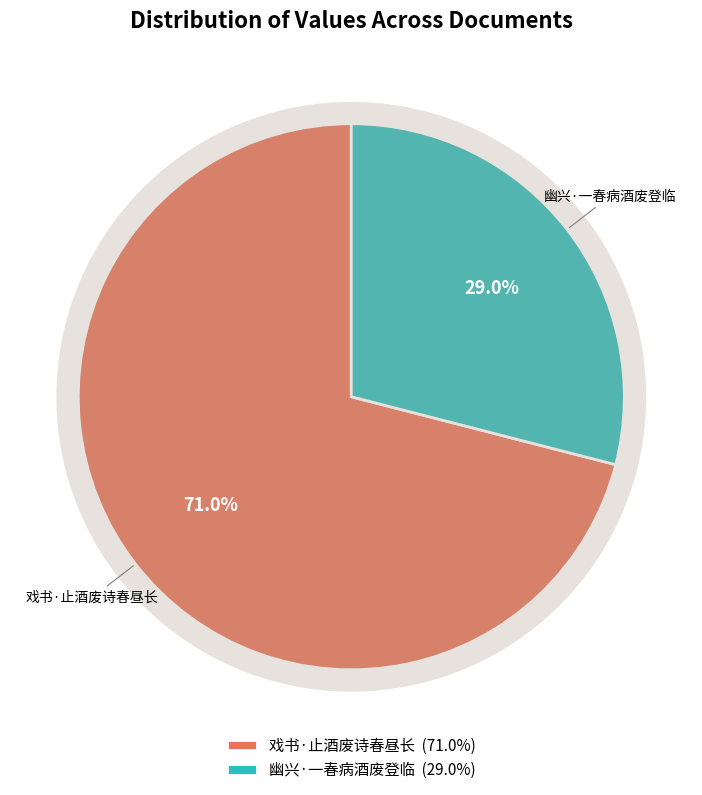

What is the ratio of the value at 幽兴·一春病酒废登临 to the value at 戏书·止酒废诗春昼长?

0.4